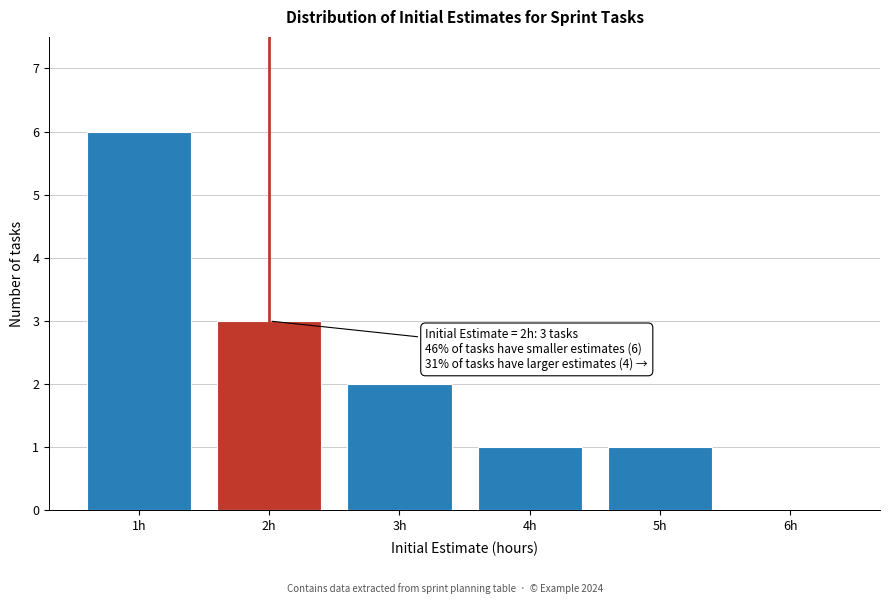

True or false: the data shows 2 at 5h.

False